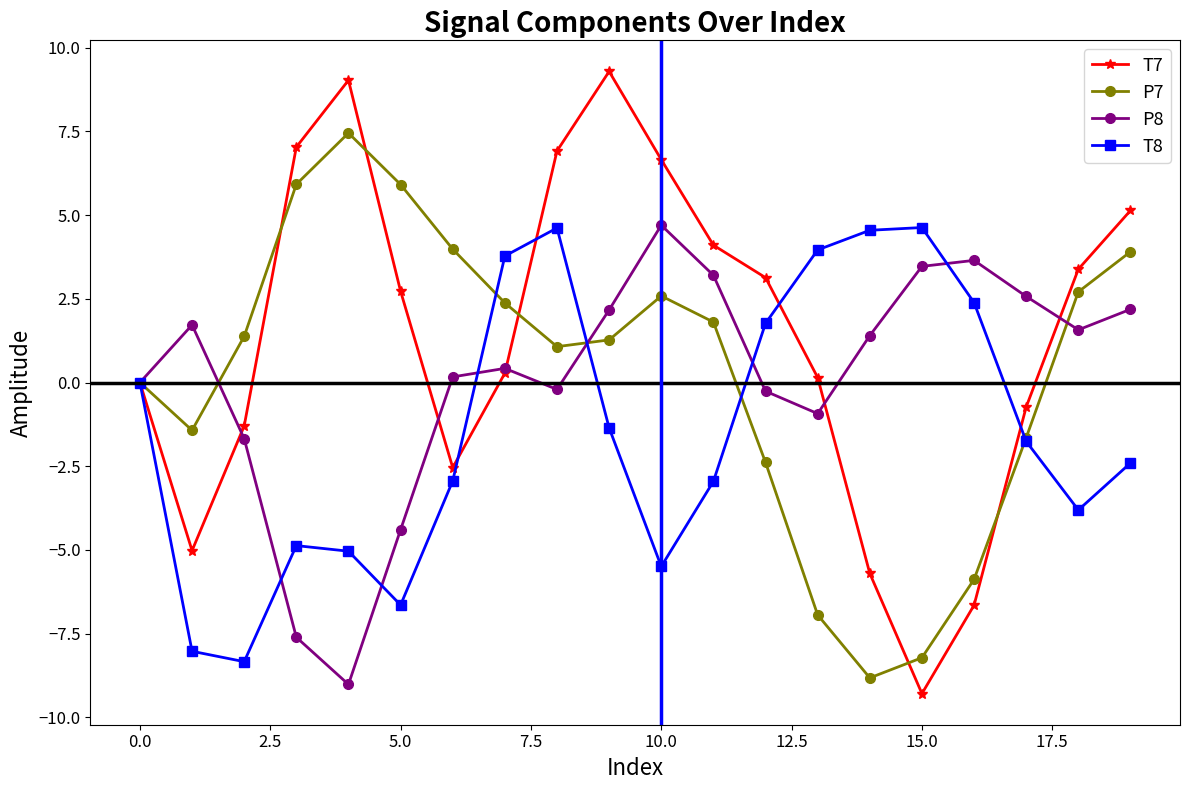

Which series has the largest total across all categories?

T7